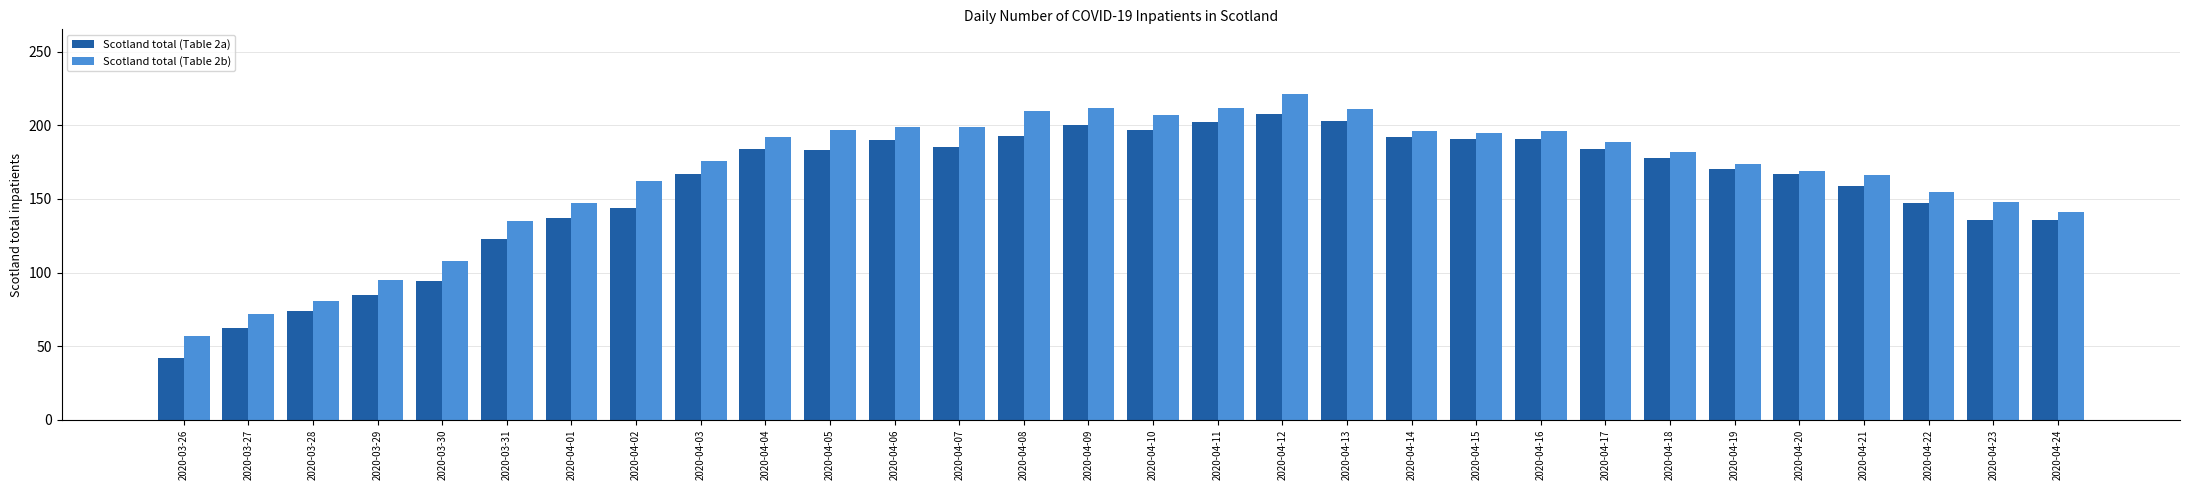

How many data points in Scotland total (Table 2b) are less than 182?

15